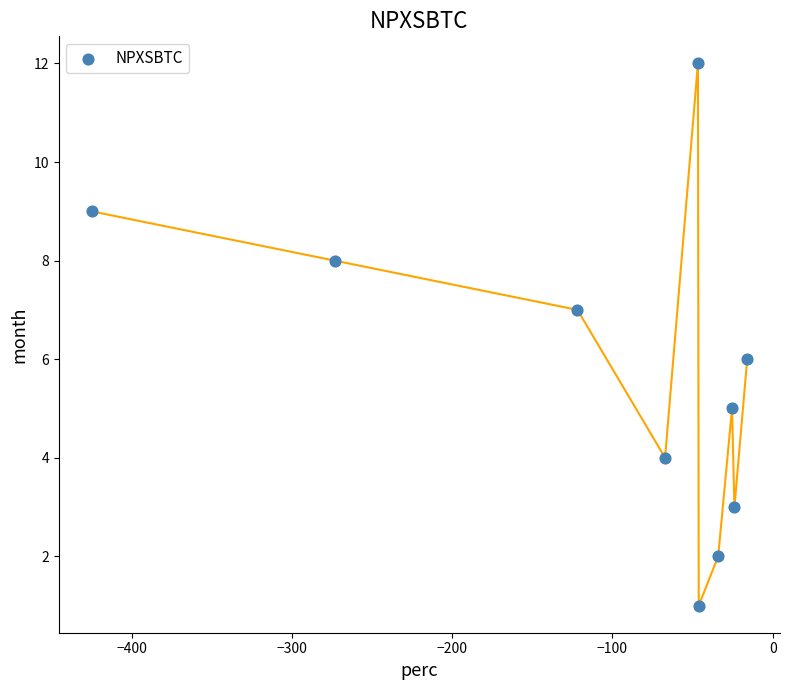

What is the range of Y values (max minus min)?

11